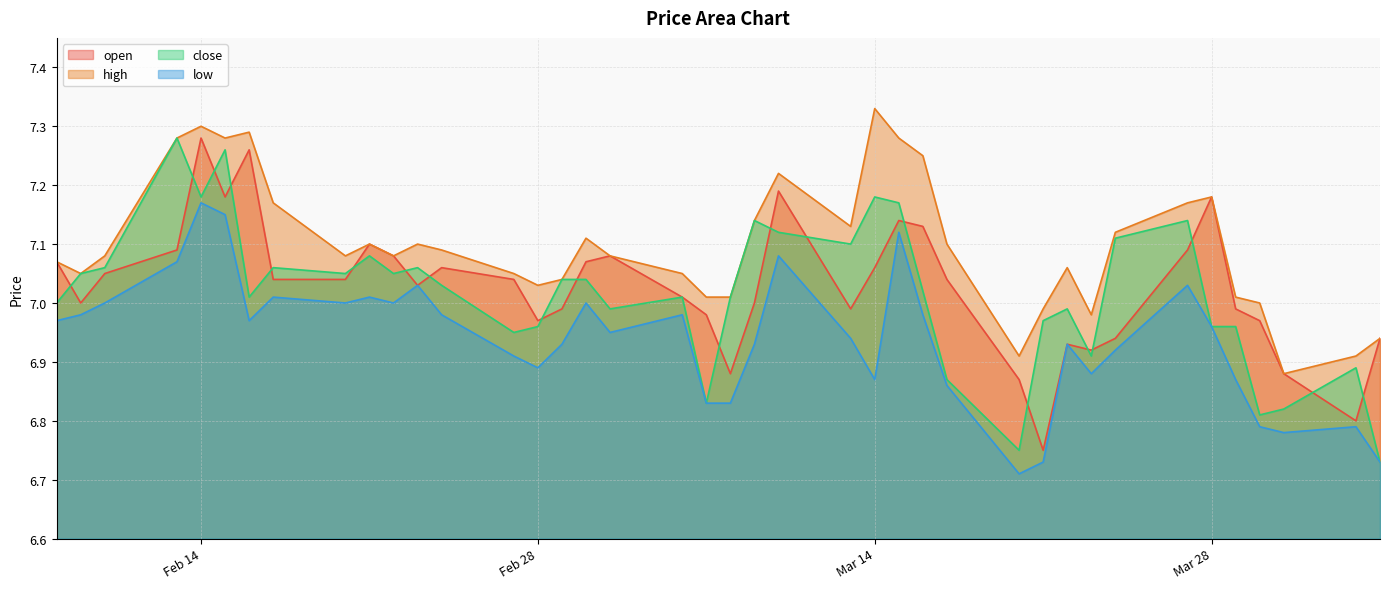

What is the smallest value displayed?

6.7